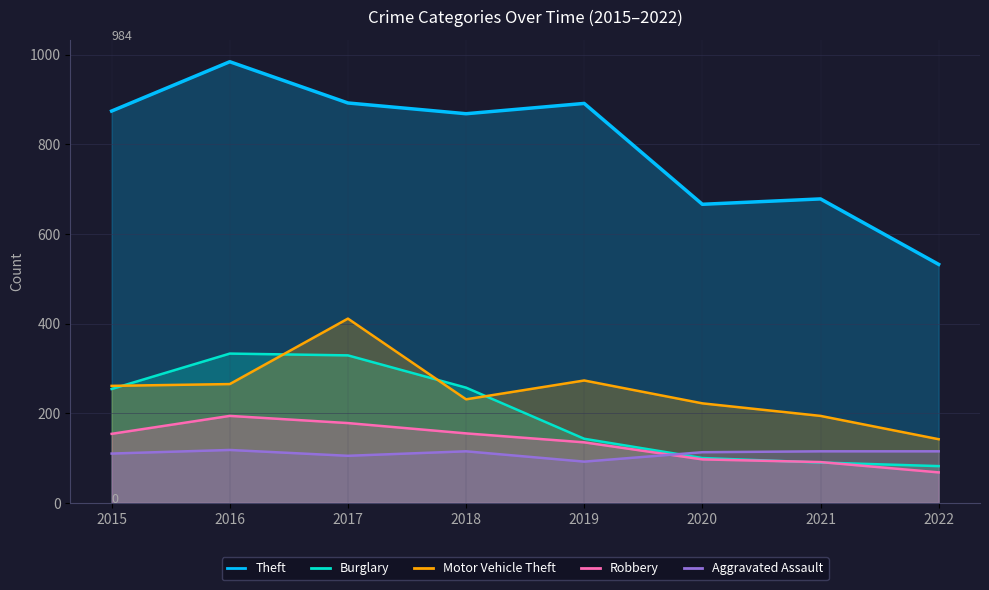

Rank the categories by Robbery value from highest to lowest.

2016, 2017, 2018, 2015, 2019, 2020, 2021, 2022